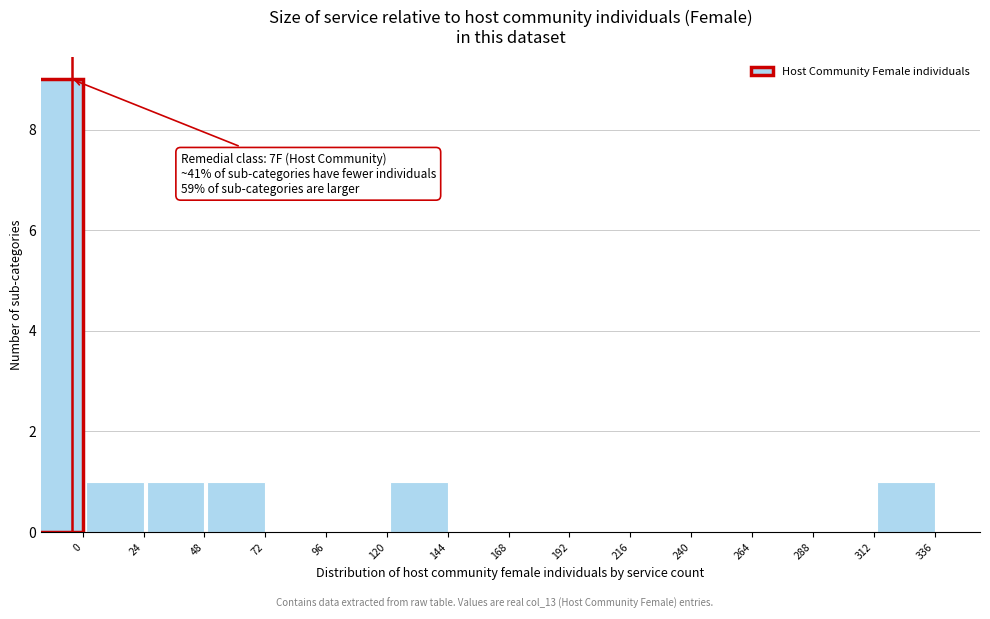

Reading left to right, extract all data points from this chart.

0=9	24=1	48=1	72=1	96=0	120=0	144=1	168=0	192=0	216=0	240=0	264=0	288=0	312=0	336=1